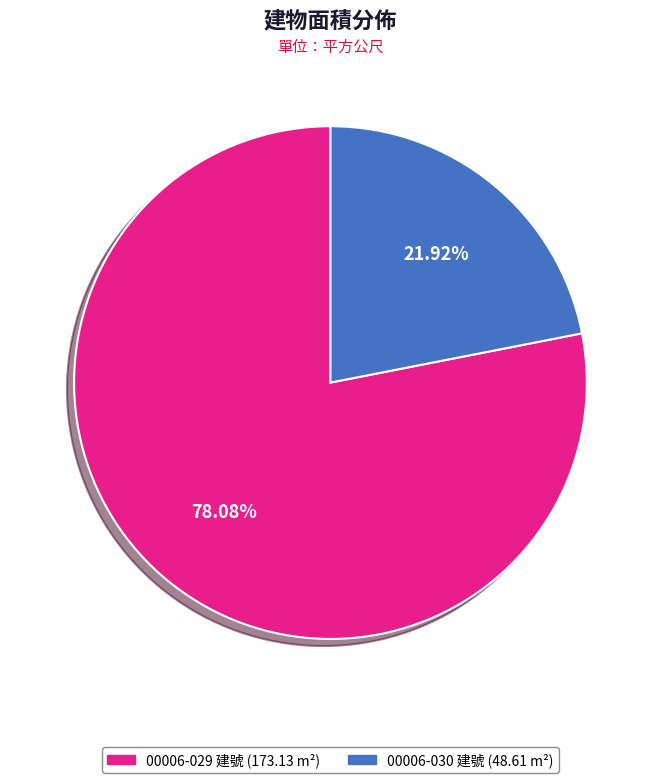

Is there a majority slice in this chart?

Yes